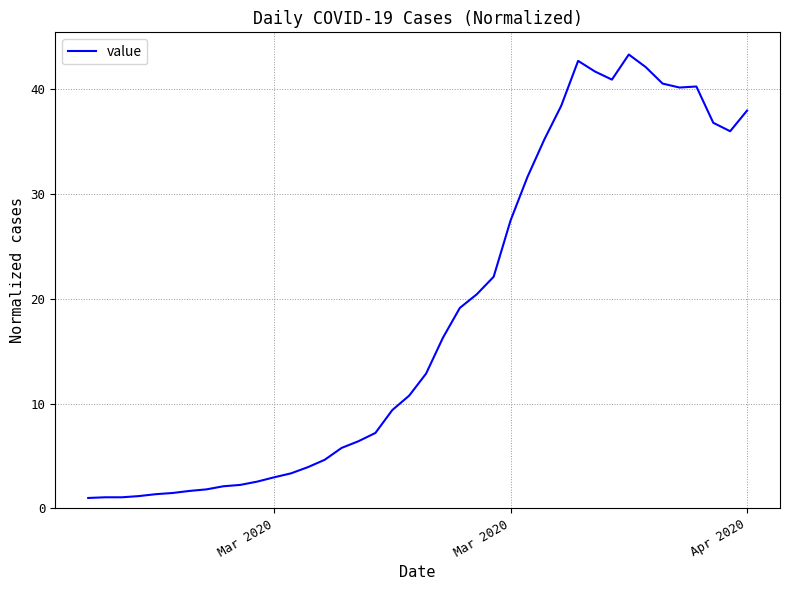

What is the smallest value displayed?

1.0